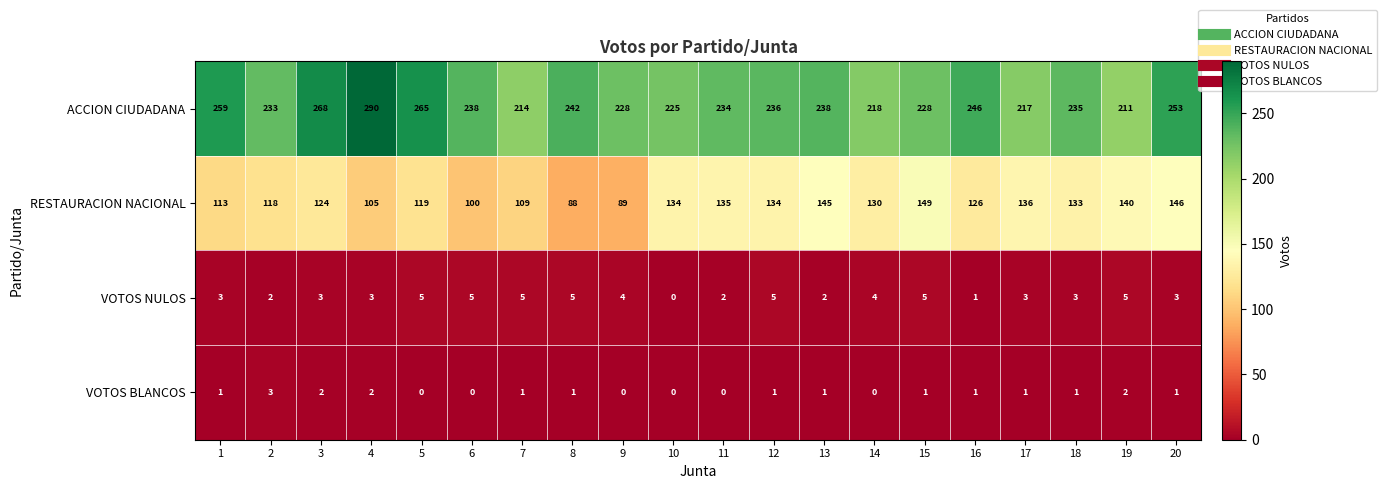

At 3, list the series in order from smallest to largest.

VOTOS BLANCOS, VOTOS NULOS, RESTAURACION NACIONAL, ACCION CIUDADANA